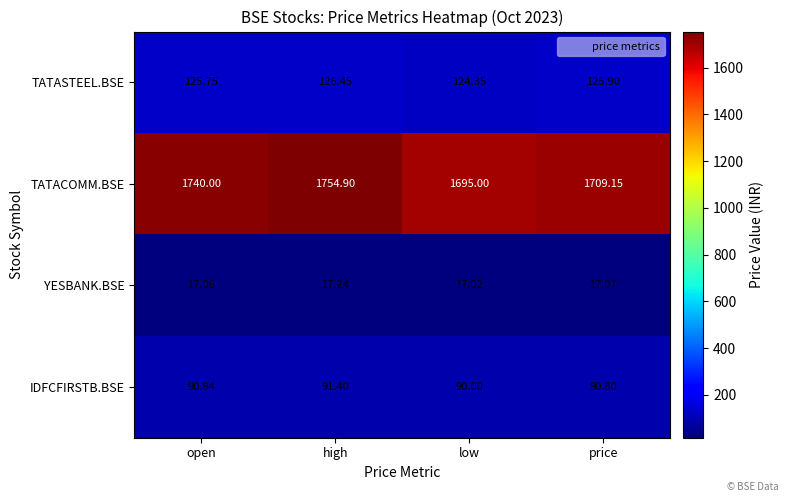

What is the difference between the highest and lowest values at low?

1678.0